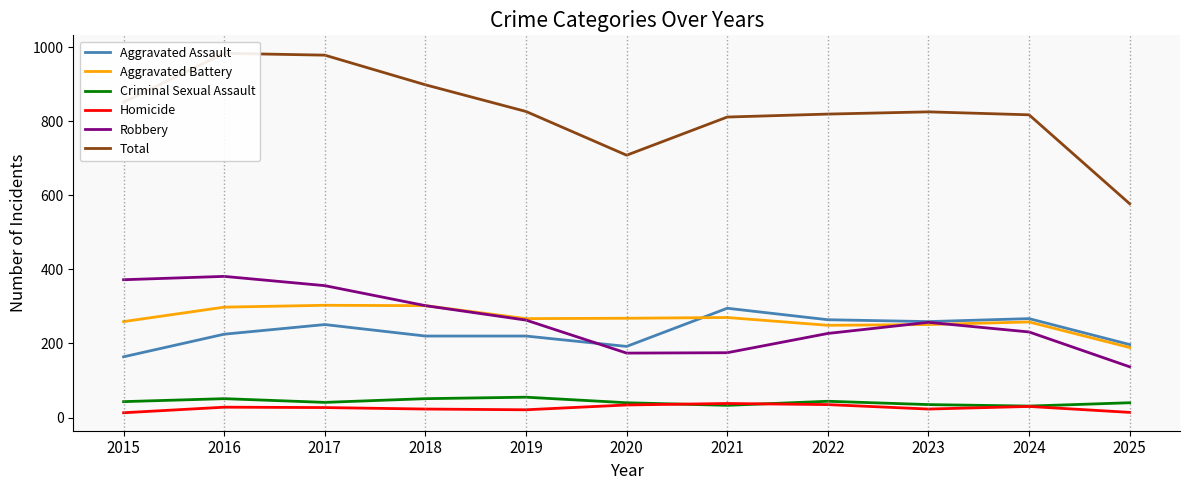

At how many categories does at least one series exceed 684?

10